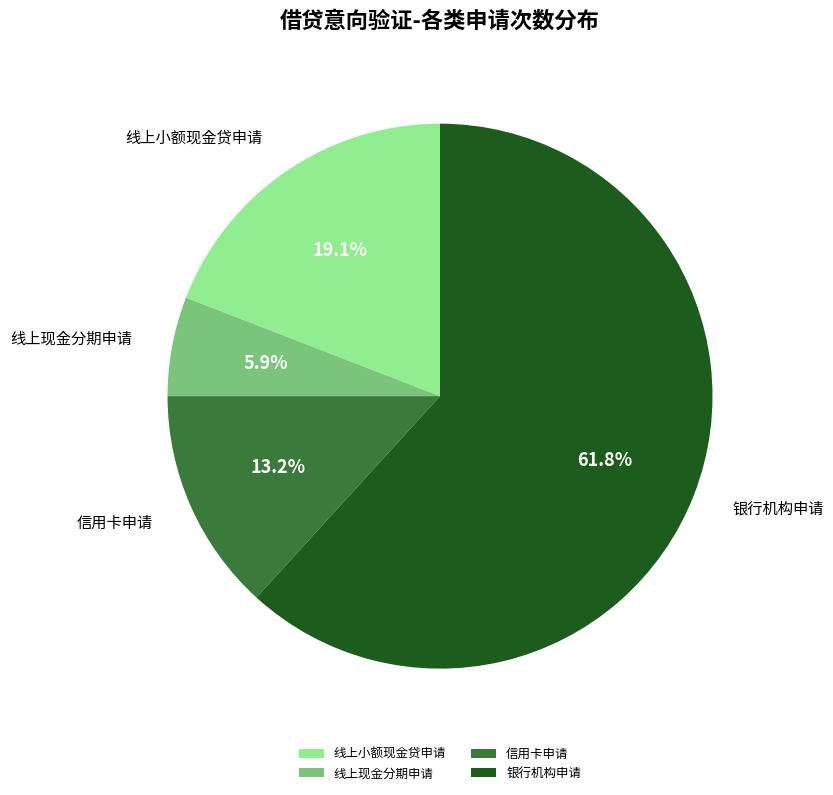

Is the sum of 银行机构申请 and 线上现金分期申请 greater than half?

Yes